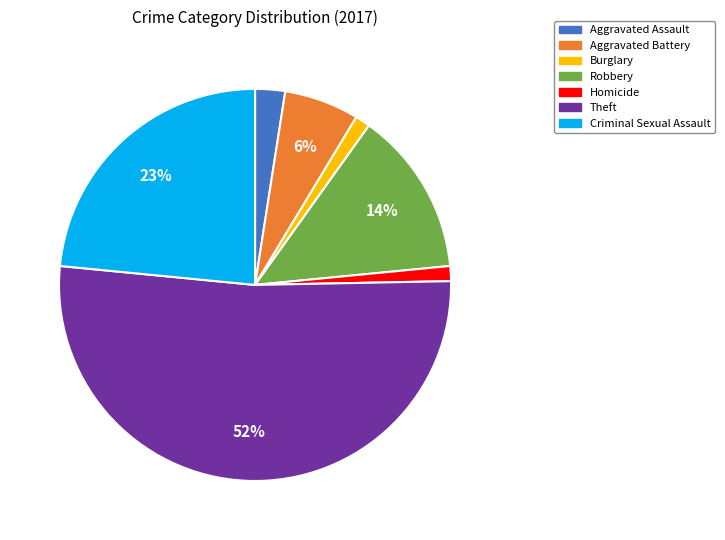

True or false: Homicide accounts for 1% of the total.

True